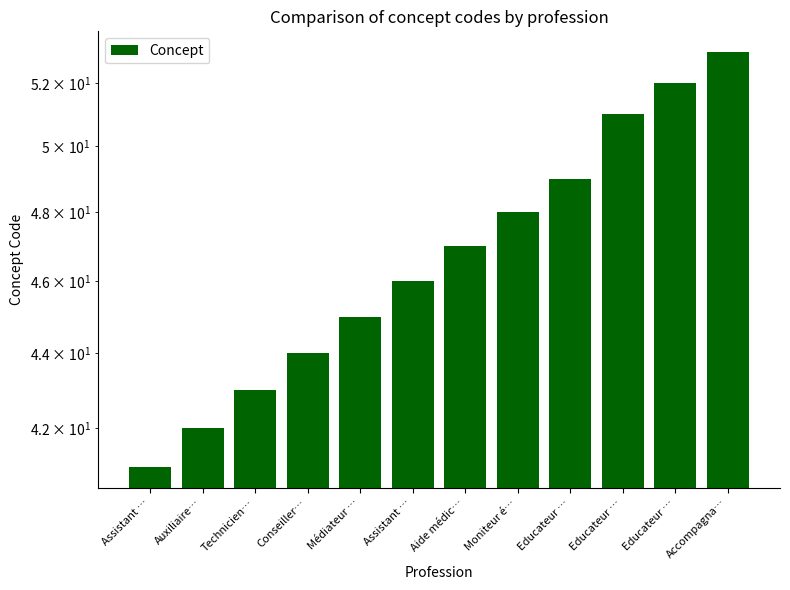

How many data points are less than 47?

6